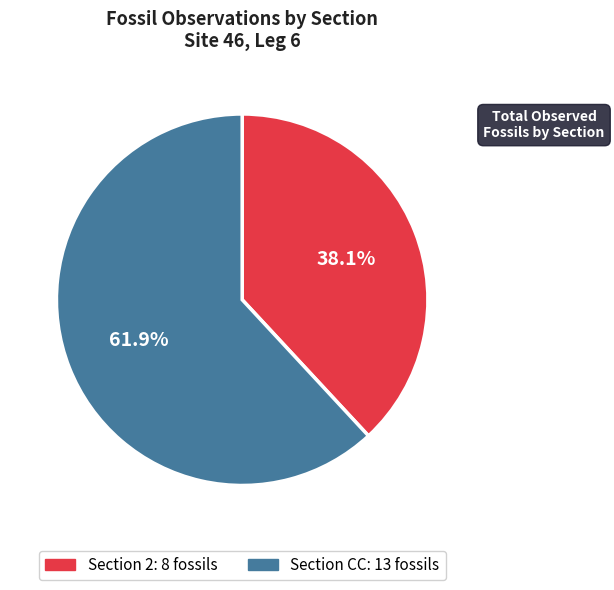

Rank the categories by value from lowest to highest.

Section 2, Section CC